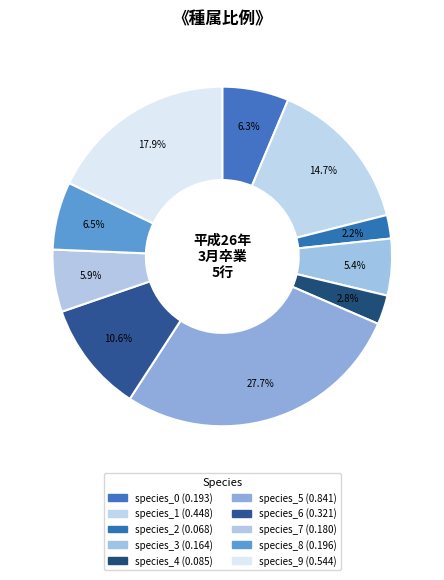

Count the number of slices in the pie.

10